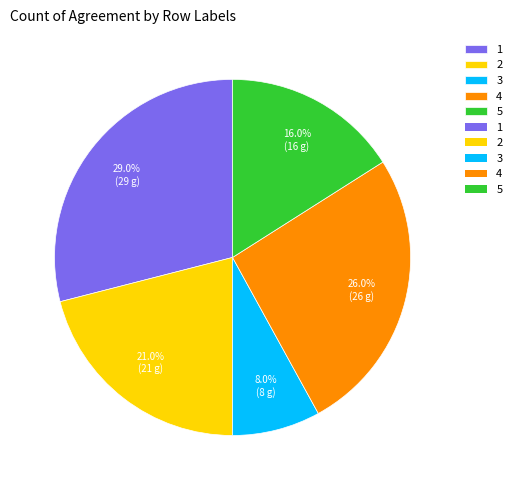

Is there a majority slice in this chart?

No